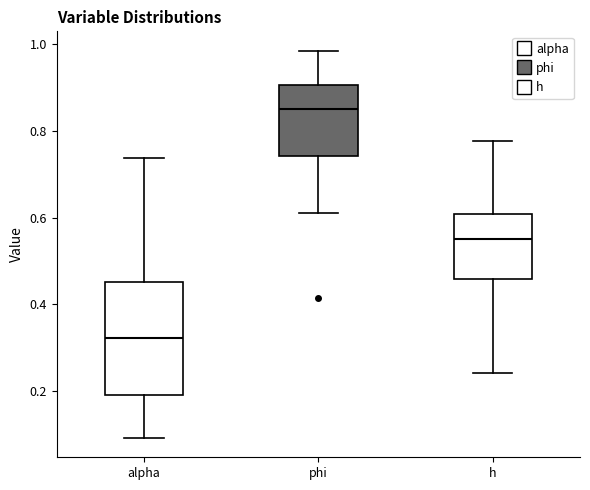

Where is the upper edge of the box for phi on the y-axis? The values are not printed on the chart, so give them approximately, as read against the axis.

0.90